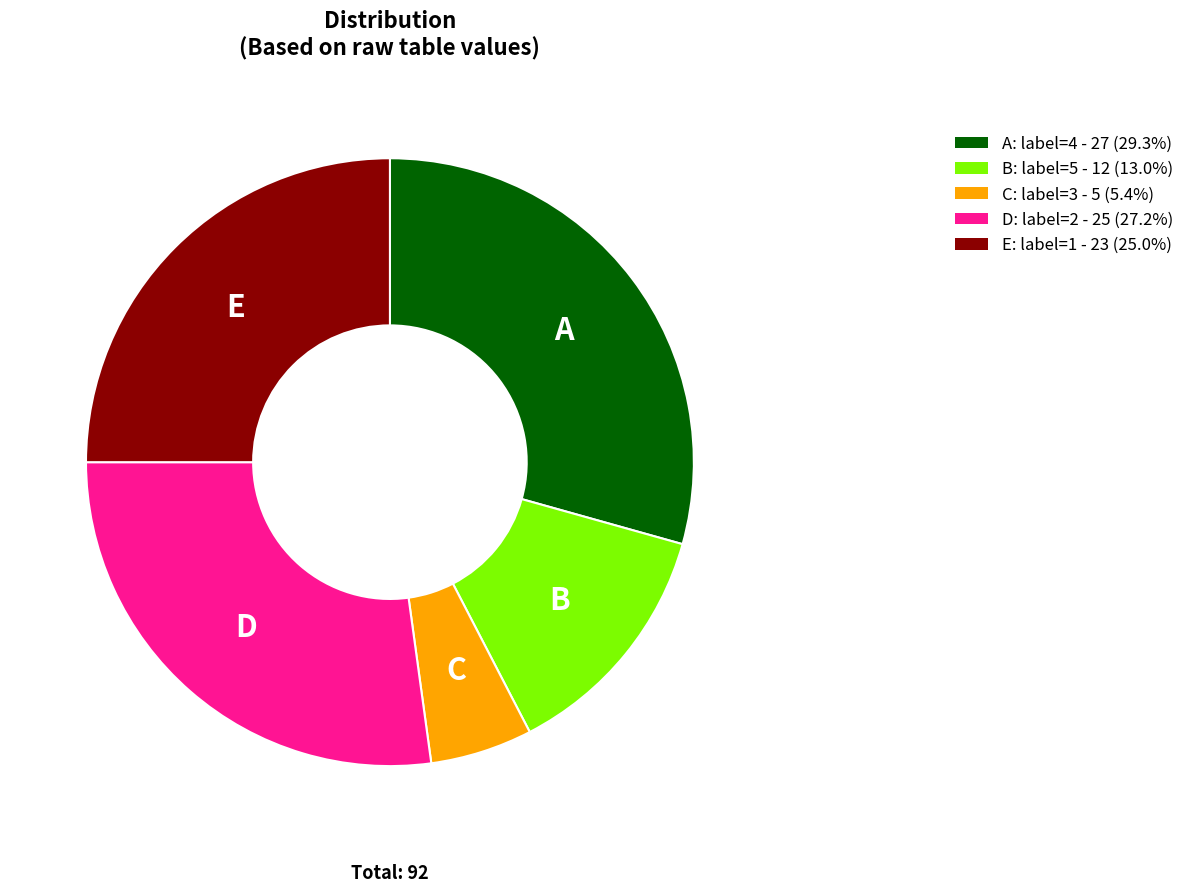

Is there any slice that represents more than half of the pie?

No